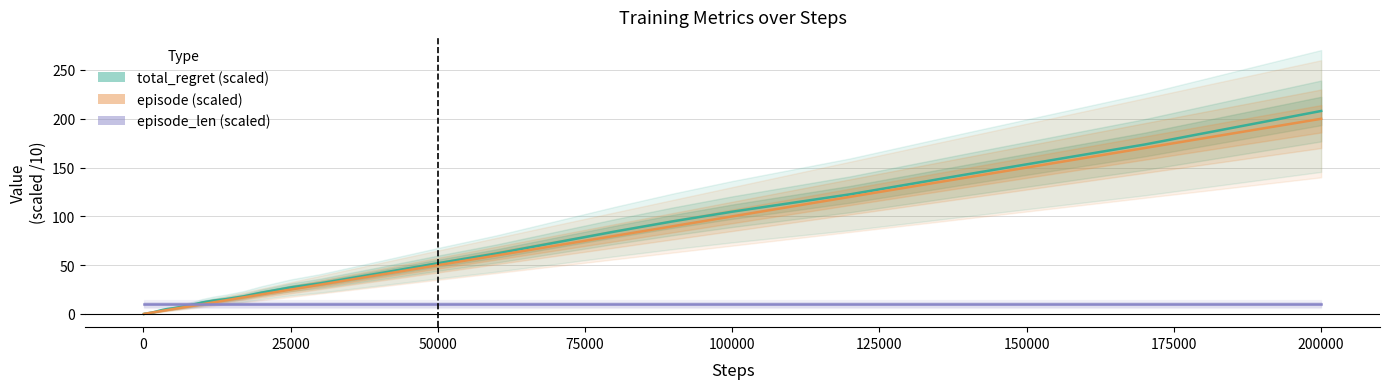

What are all the series names shown in the legend?

total_regret (scaled), episode (scaled), episode_len (scaled)